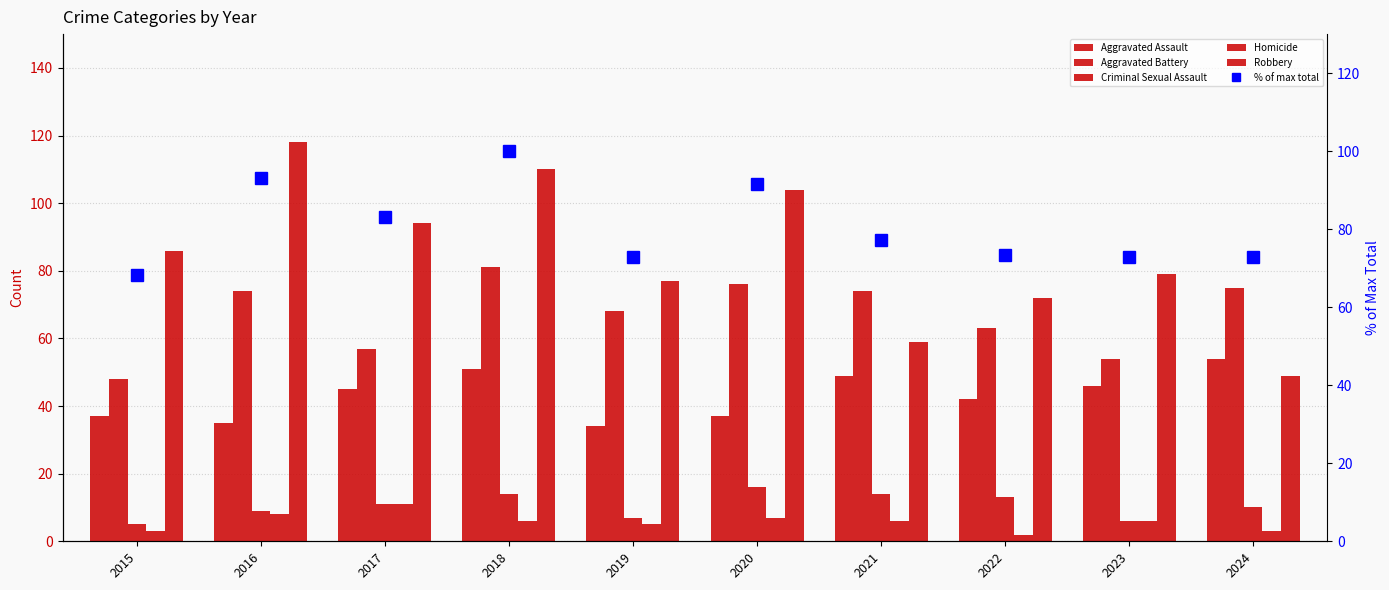

At which label does Homicide reach its minimum?

2022